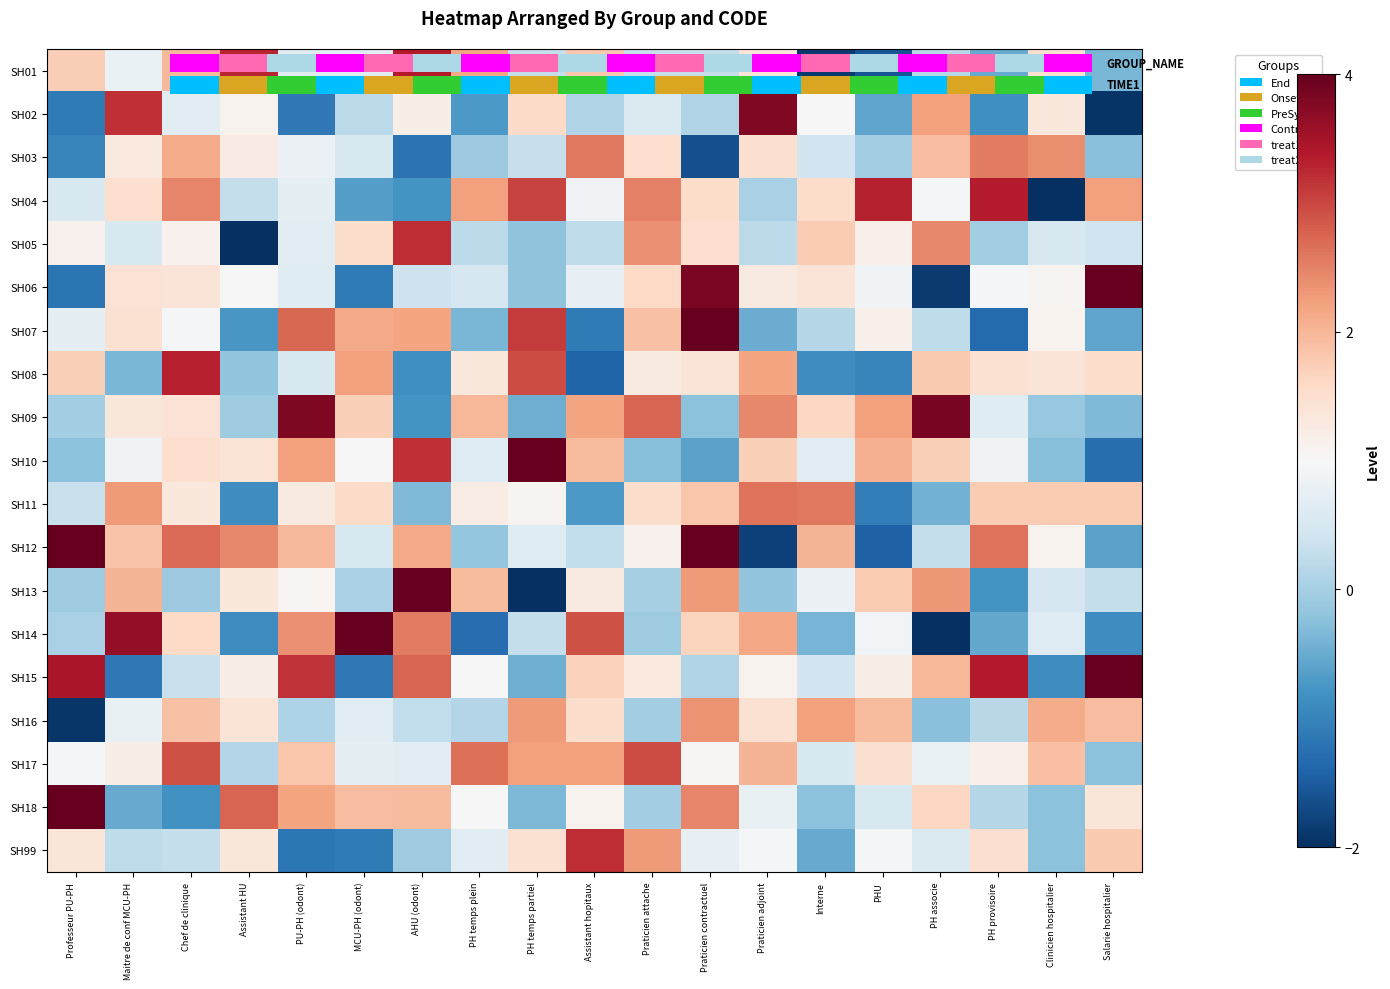

The value of SH04 at Assistant hopitaux is 0.9. True or false?

True